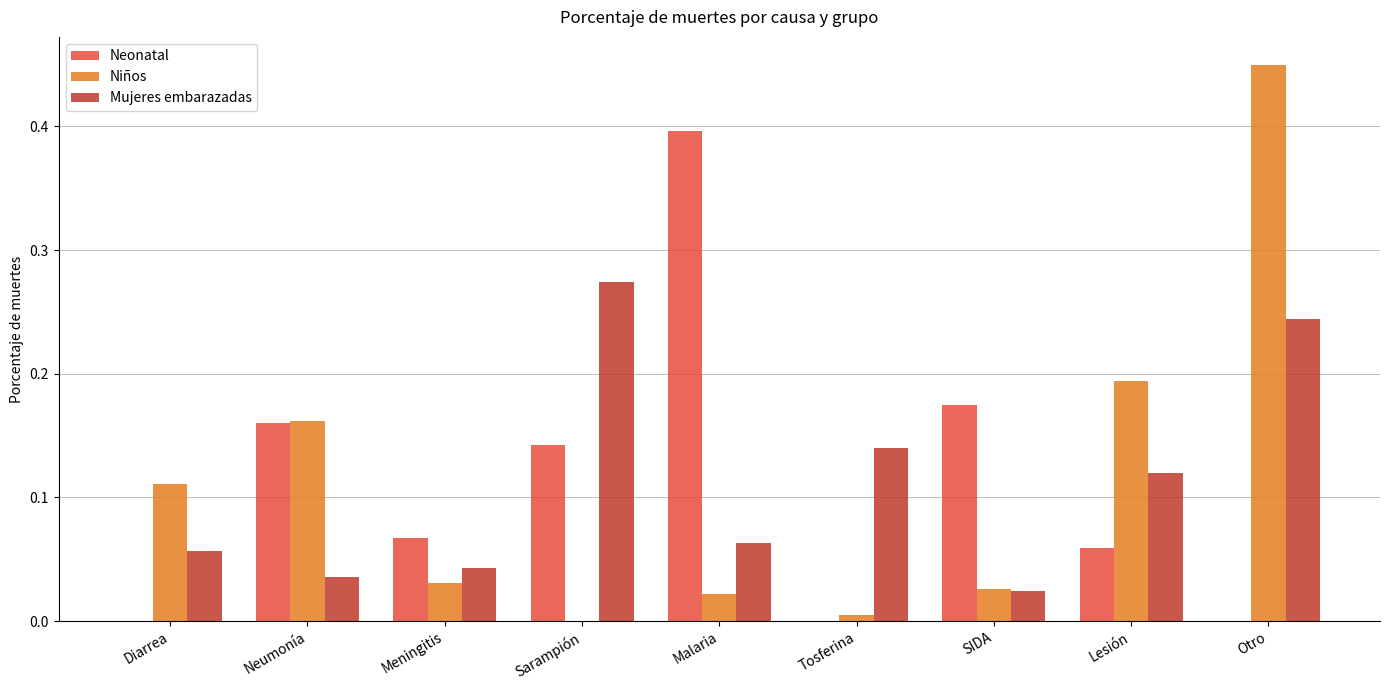

Which category has the highest value in the Mujeres embarazadas series?

Sarampión